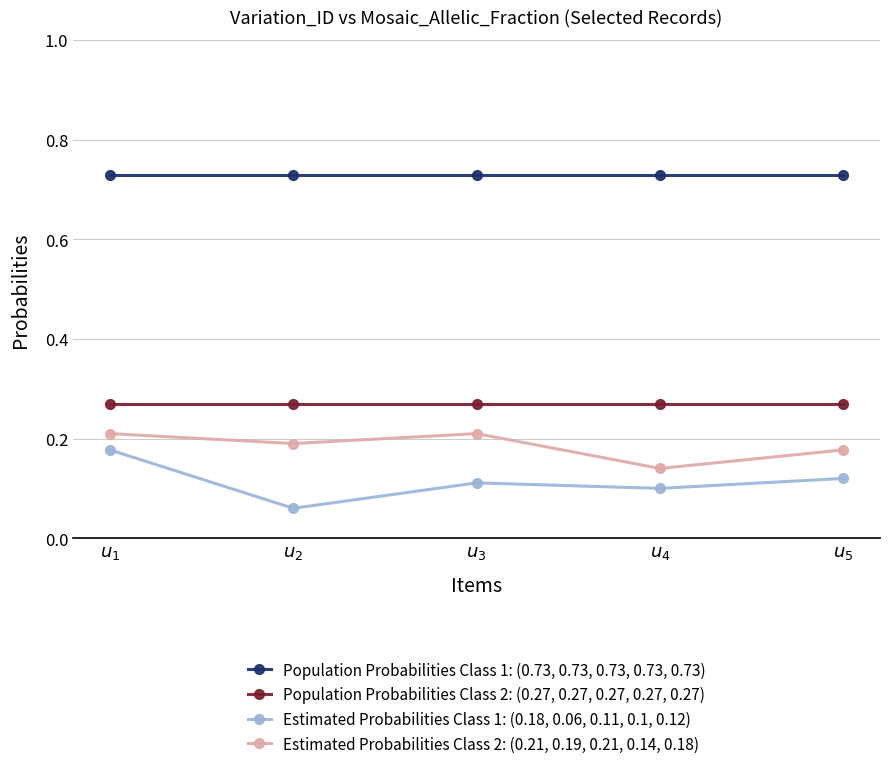

How many lines are shown in the chart?

4